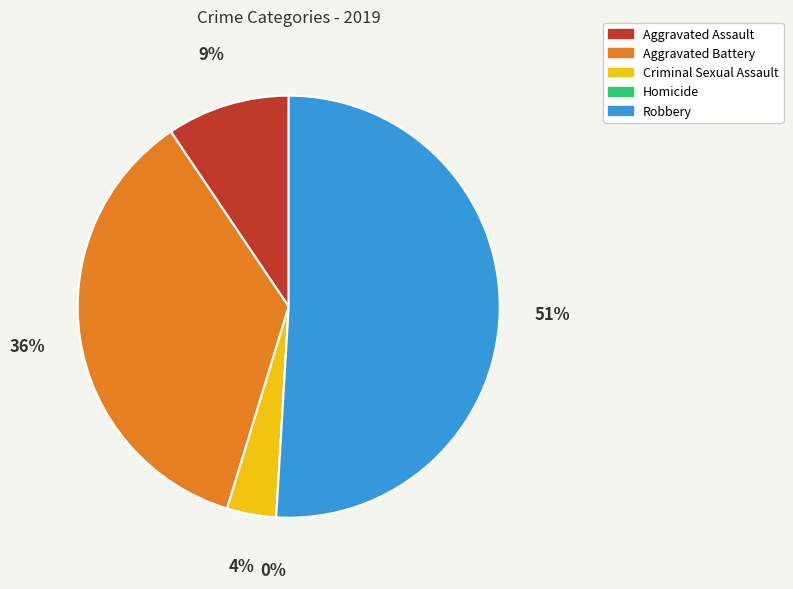

To the nearest percent, what is the combined percentage of Homicide and Aggravated Assault?

9%